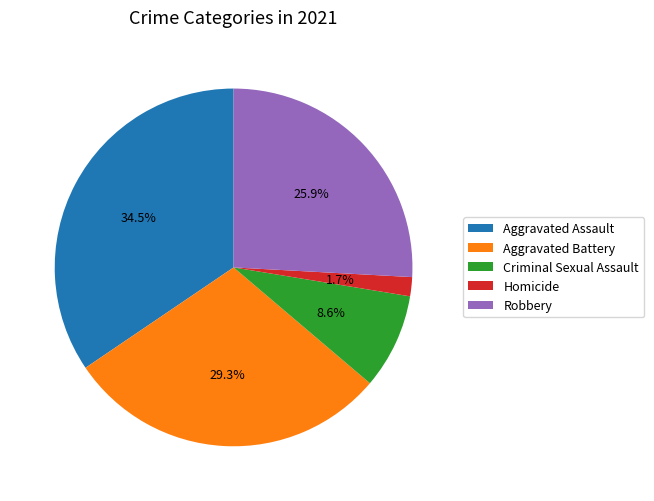

Between Criminal Sexual Assault and Aggravated Battery, which is larger?

Aggravated Battery